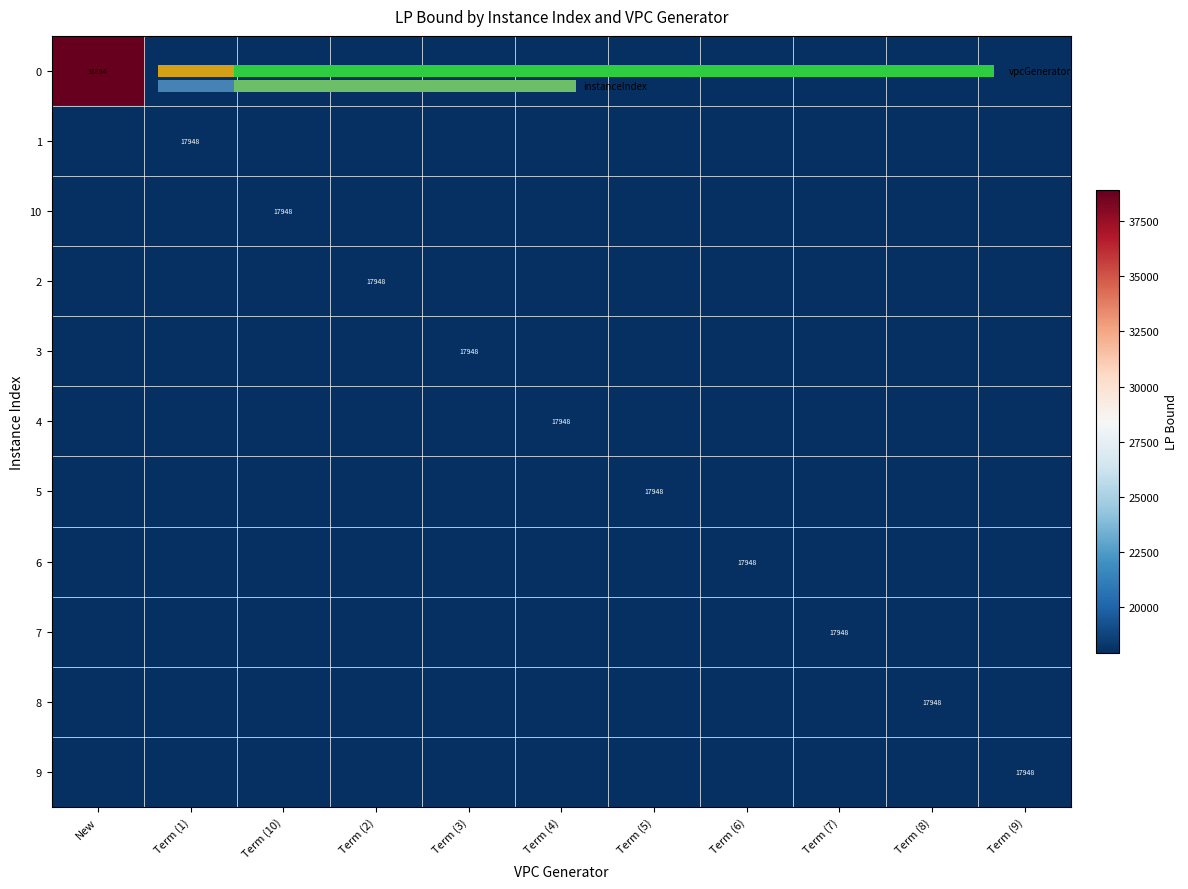

Rank the series by their maximum value, from highest to lowest.

0, 1, 6, 2, 5, 10, 7, 8, 4, 9, 3